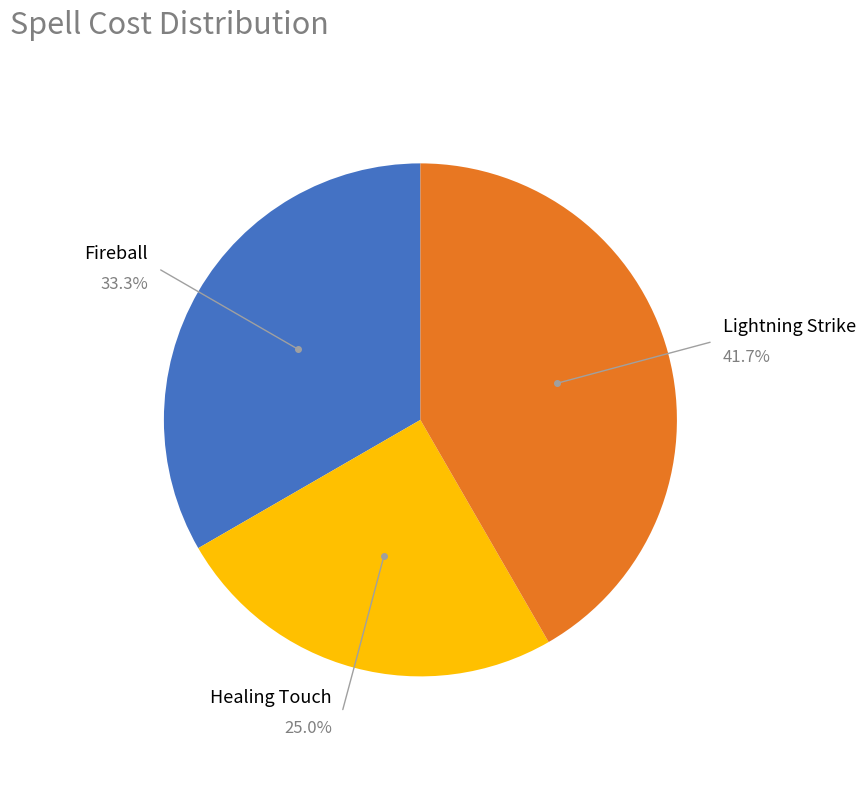

Does any single category account for the majority?

No